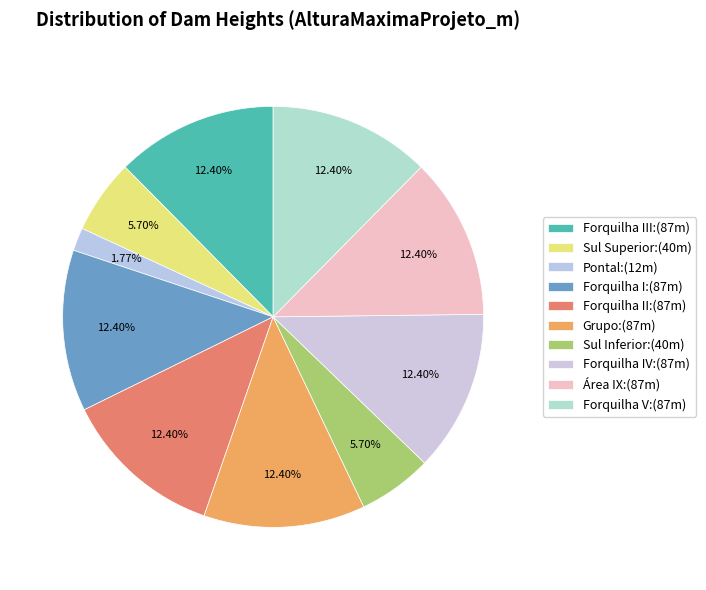

How many slices are in this pie chart?

10